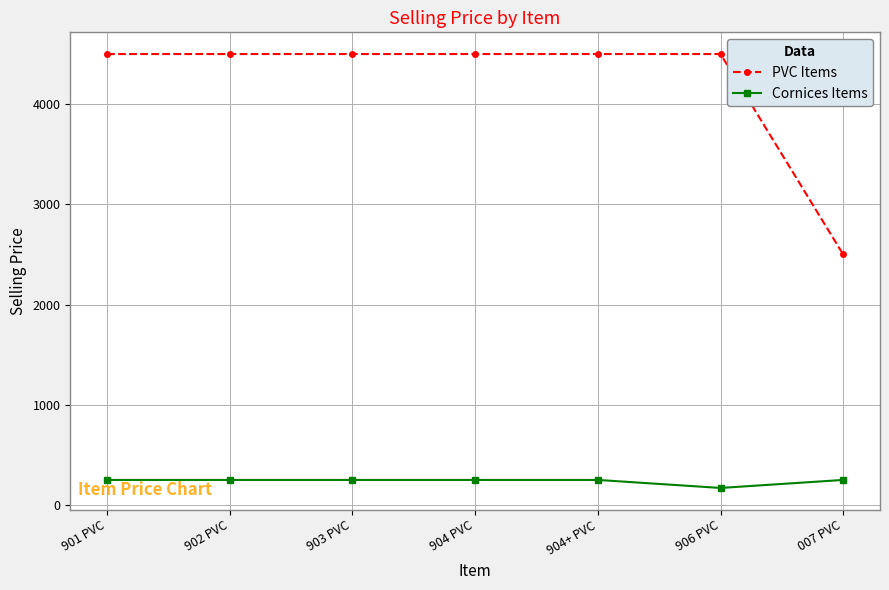

How many values in the Cornices Items series are below 250?

1